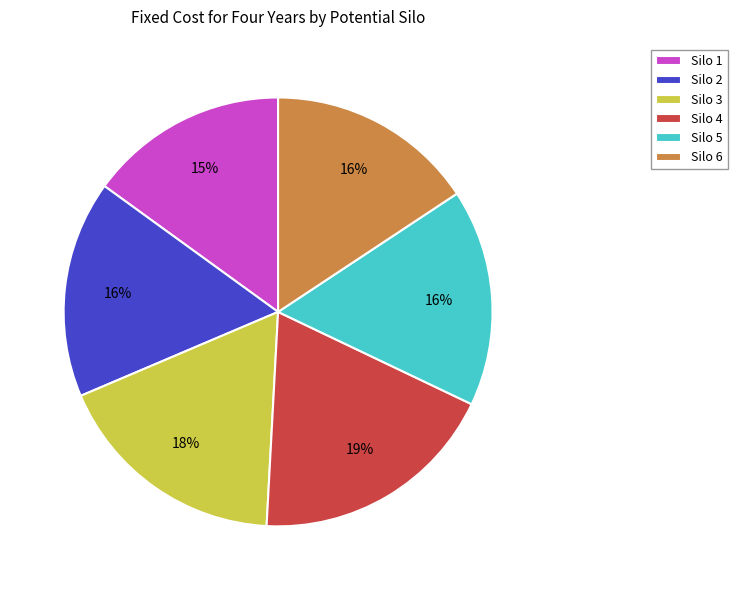

Does Silo 6 represent more than half of the total?

No